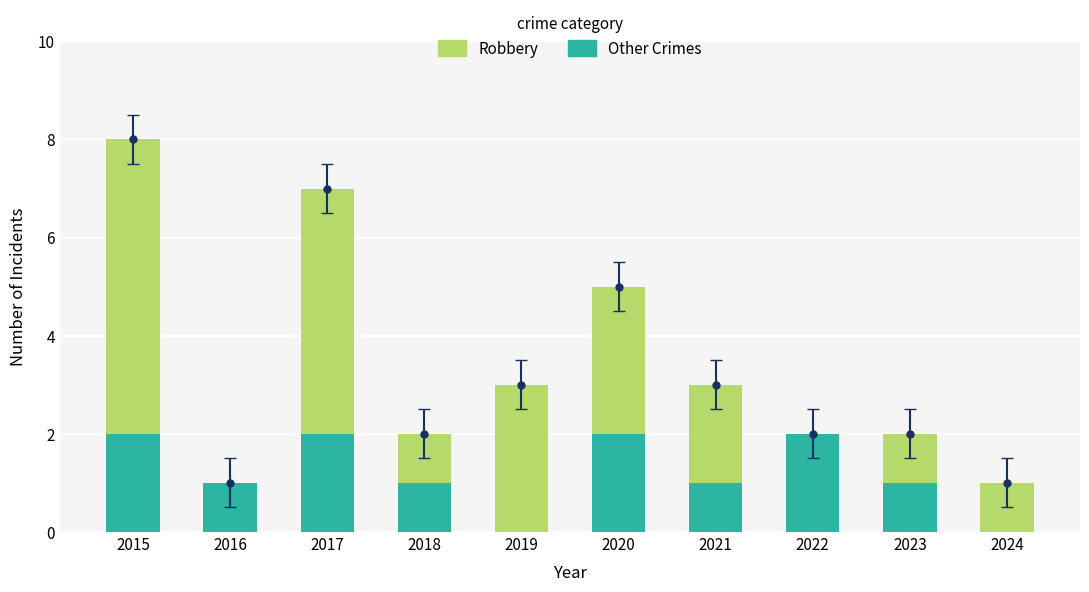

Are the bars horizontal?

No